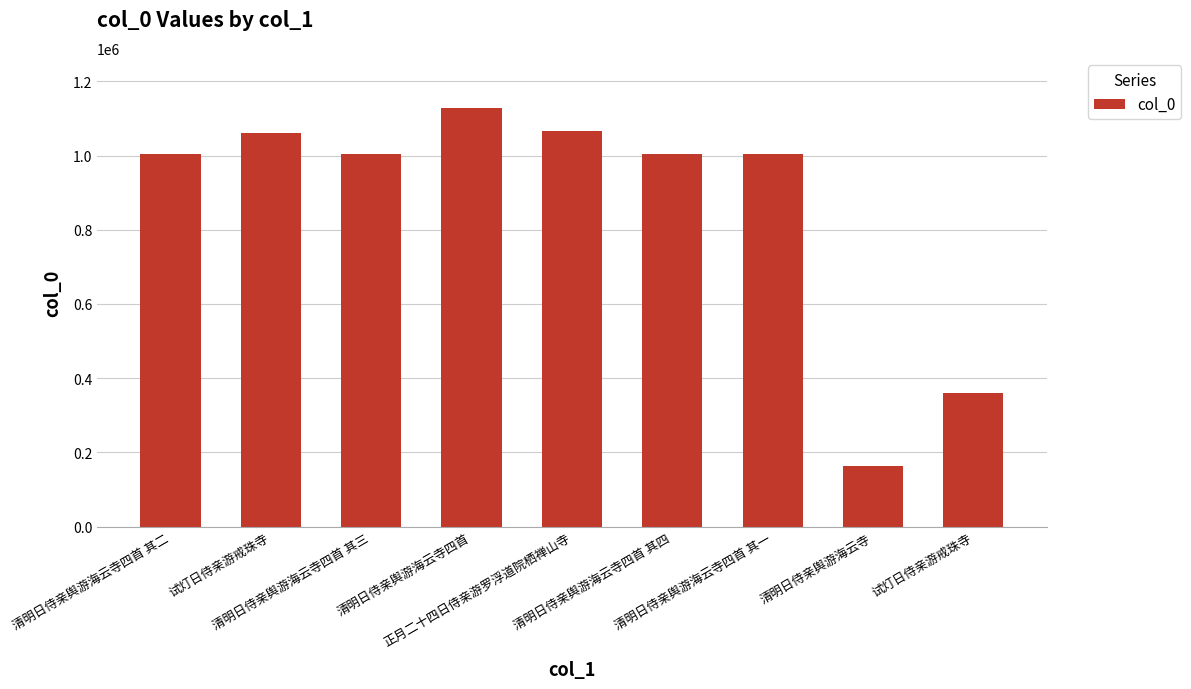

Rank the categories by value from lowest to highest.

清明日侍亲舆游海云寺, 试灯日侍亲游戒珠寺, 清明日侍亲舆游海云寺四首 其四, 清明日侍亲舆游海云寺四首 其三, 清明日侍亲舆游海云寺四首 其二, 清明日侍亲舆游海云寺四首 其一, 试灯日侍亲游戒珠寺, 正月二十四日侍亲游罗浮道院栖禅山寺, 清明日侍亲舆游海云寺四首